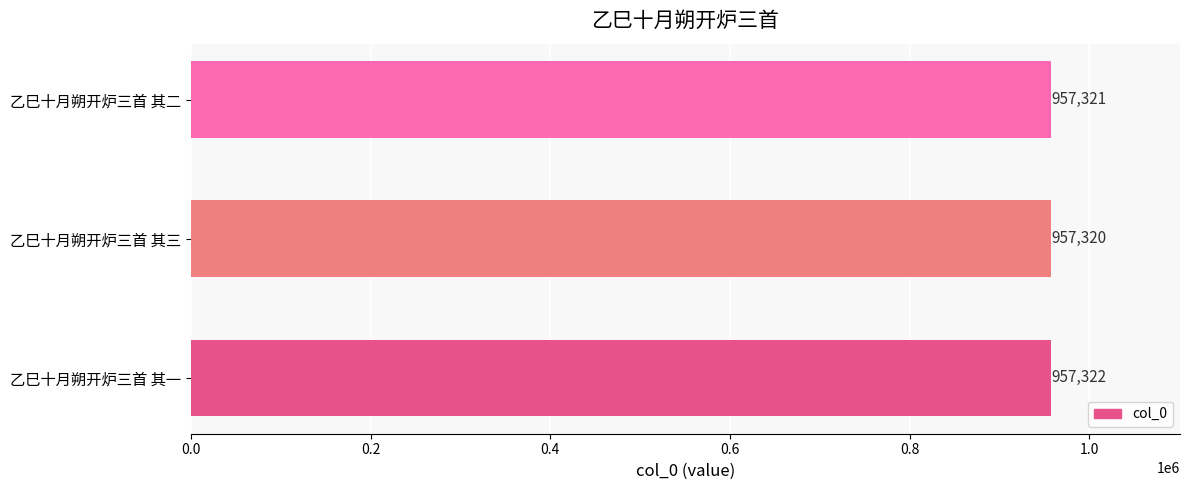

What is the minimum value shown in the chart?

957320